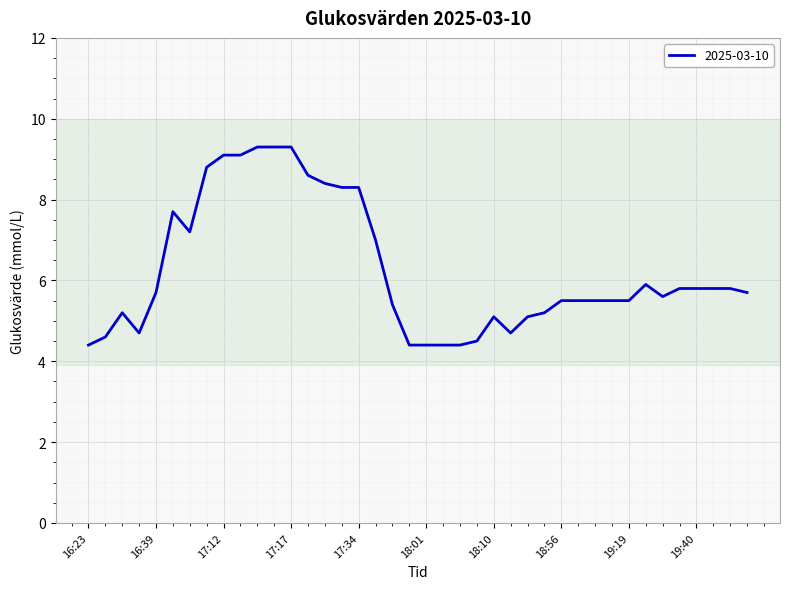

What is the smallest value displayed?

4.4